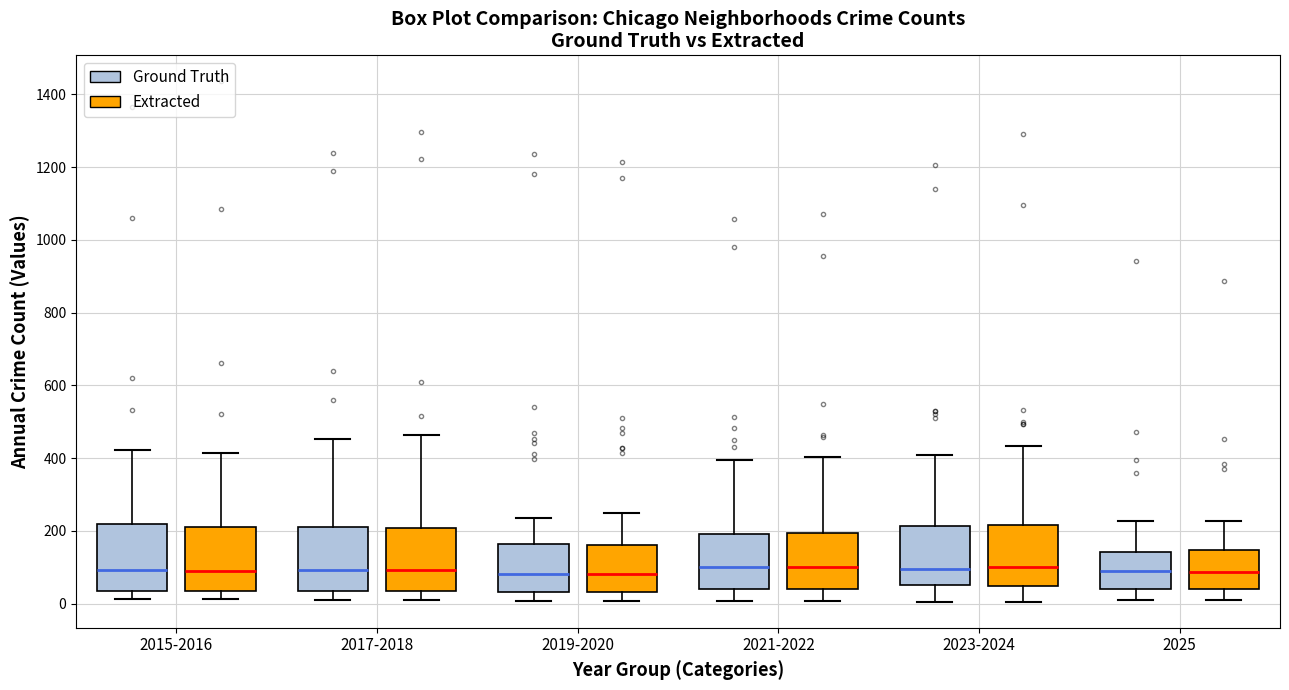

Where does the lower whisker of the box for 2023-2024 (Ground Truth) end on the y-axis? The values are not printed on the chart, so give them approximately, as read against the axis.

0